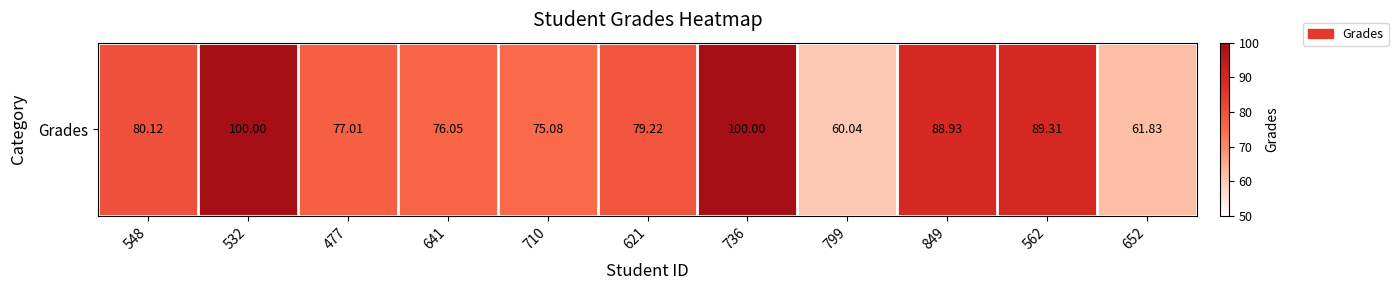

Reading right to left, what are all the values shown in this chart?

61.8	89.3	88.9	60.0	100.0	79.2	75.1	76.0	77.0	100.0	80.1